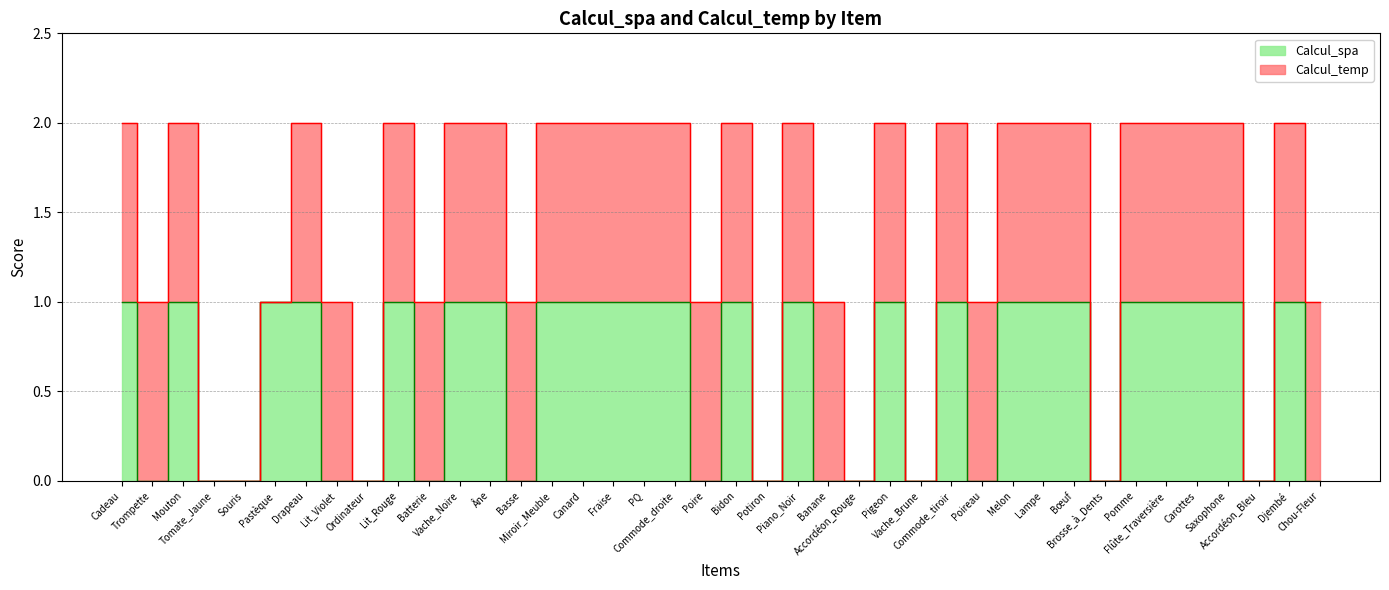

At which category does the chart reach its minimum across all series?

Trompette